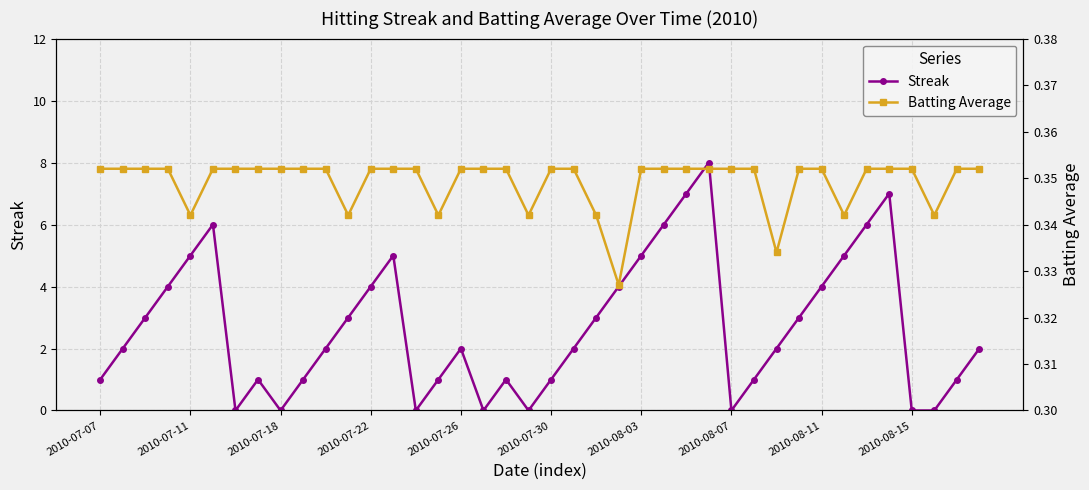

What is the maximum value for Streak?

8